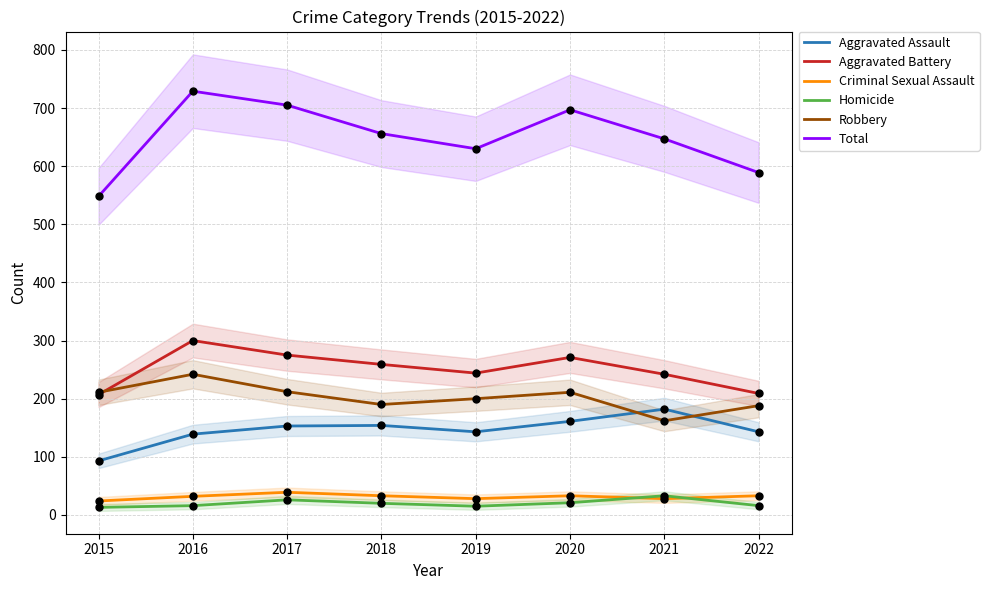

At how many categories does at least one series exceed 251?

8